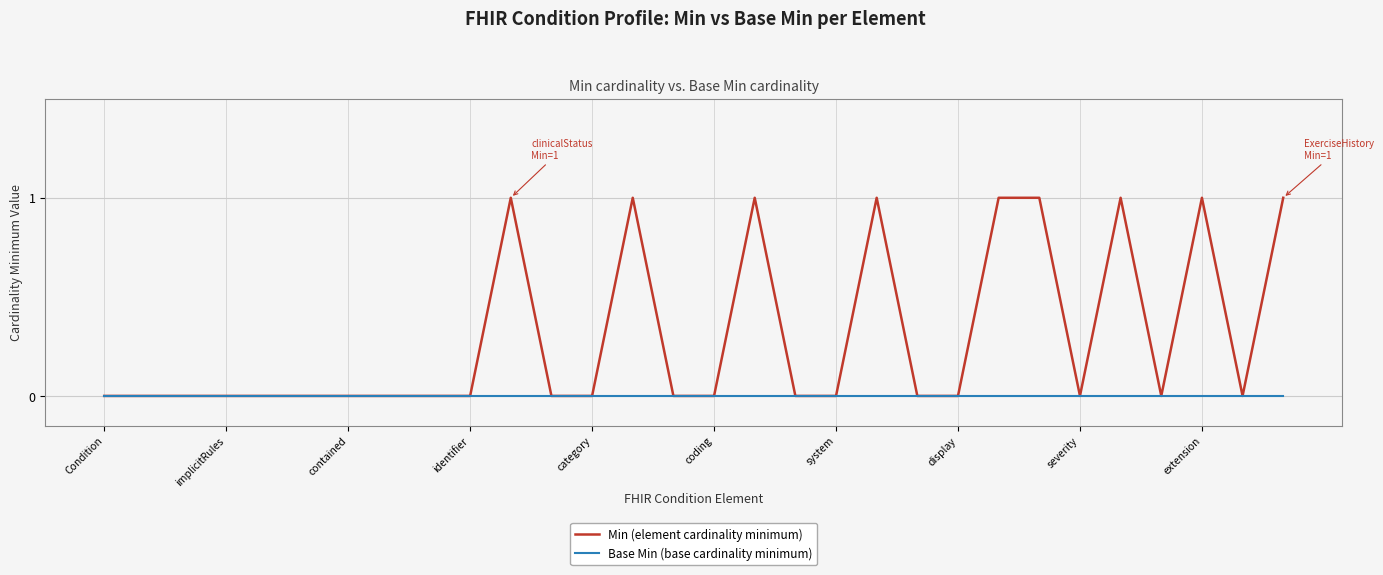

Which series has the largest total across all categories?

Min (element cardinality minimum)